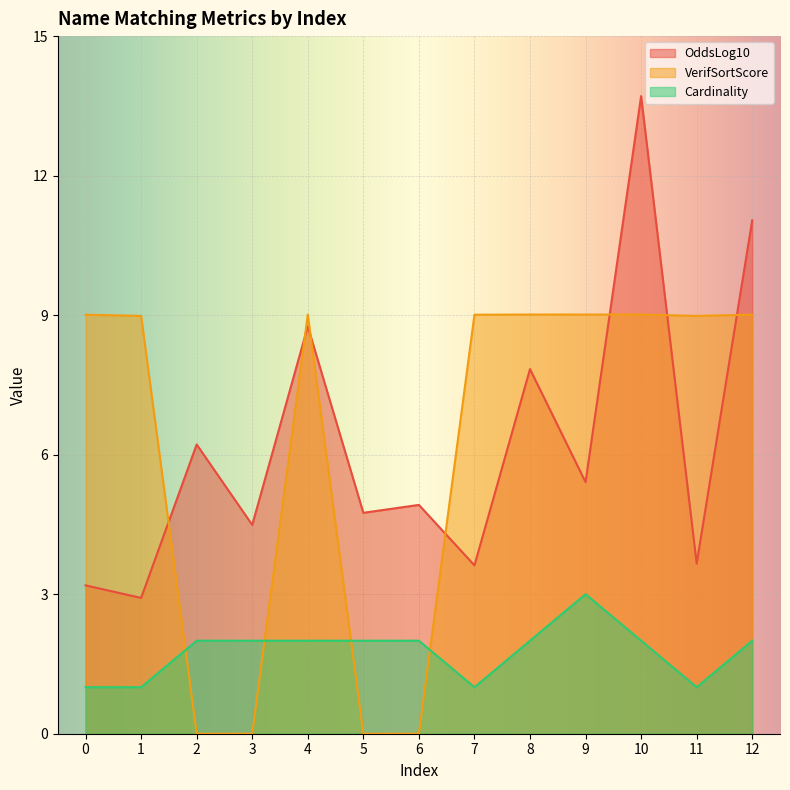

What is the spread (max minus min) of values at 8?

7.0